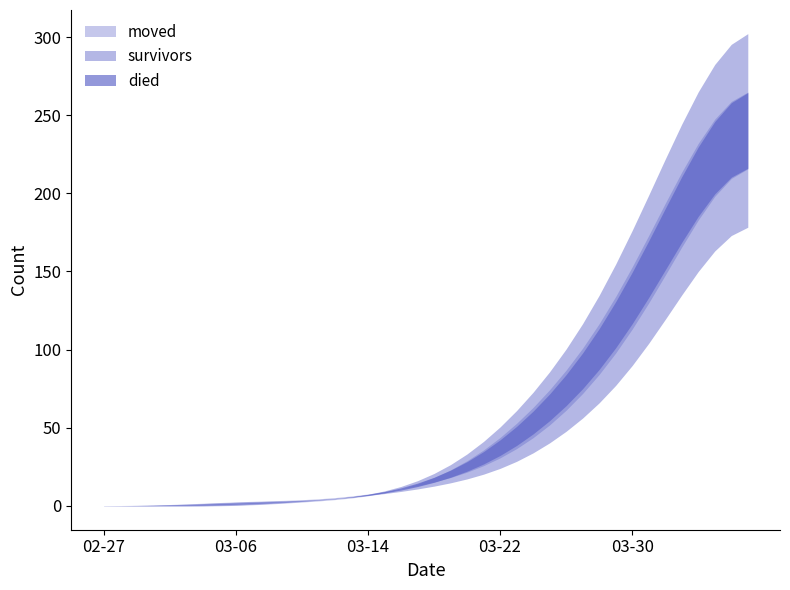

Is it true that moved equals 1 at 2020-03-08?

True